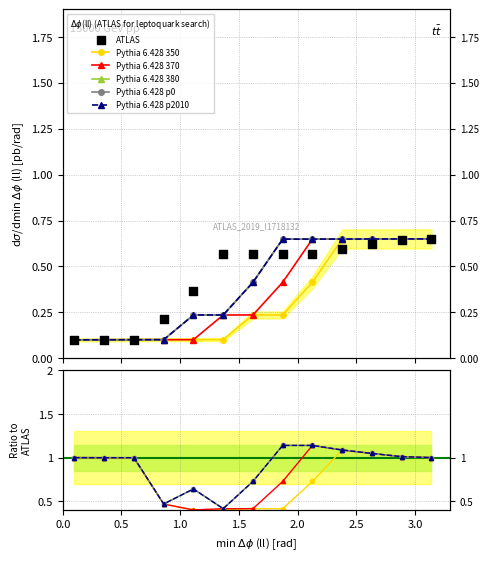

What are all the series names shown in the legend?

Pythia 6.428 350, Pythia 6.428 370, Pythia 6.428 380, Pythia 6.428 p0, Pythia 6.428 p2010, ATLAS